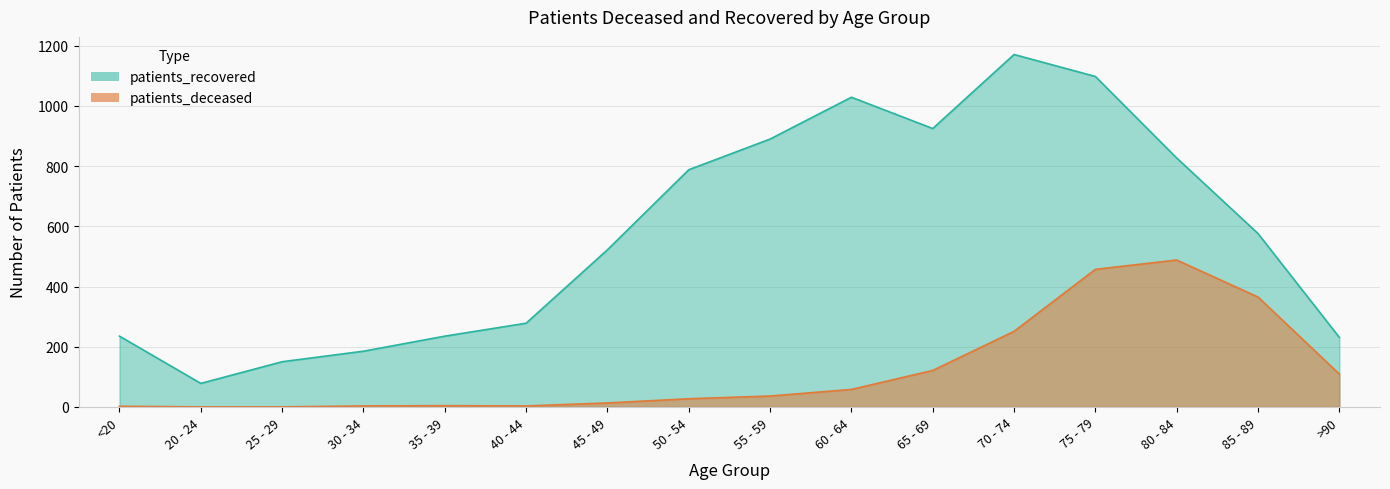

The value of patients_recovered at 35 - 39 is 235. True or false?

True